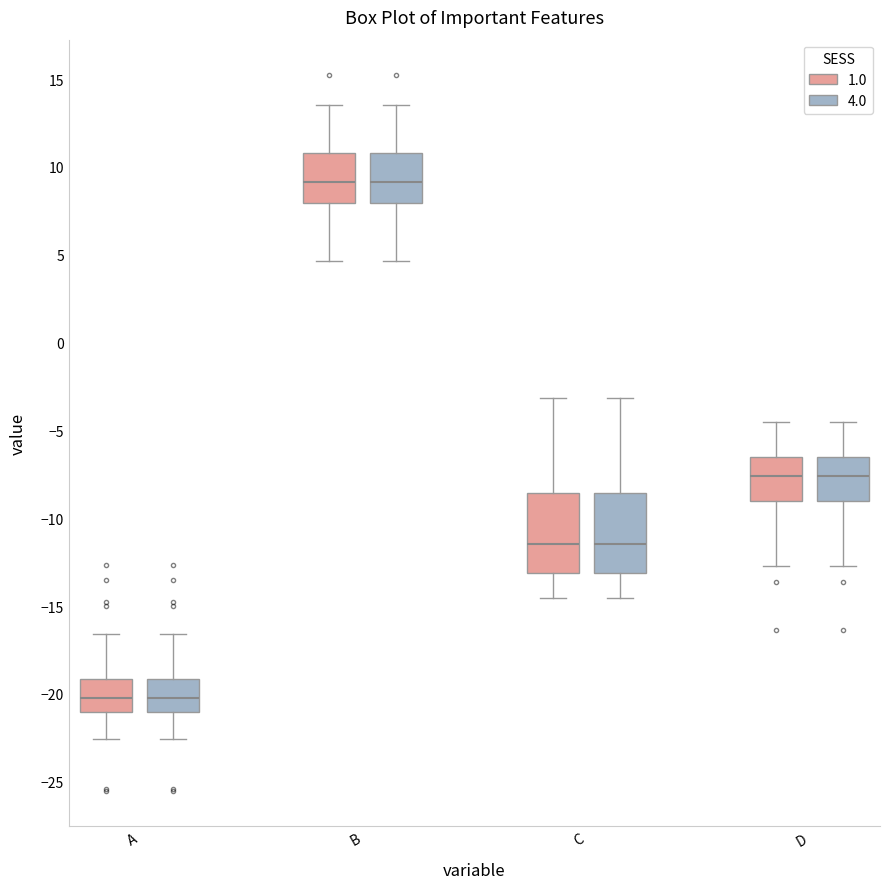

Reading left to right, read every box against the y-axis: the position of its median line, the range the box covers, and the ends of its whiskers. The values are not printed on the chart, so give them approximately, as read against the axis.

A (1.0): median -20.0, box -21.0 to -19.0, whiskers -22.5 to -16.5
A (4.0): median -20.0, box -21.0 to -19.0, whiskers -22.5 to -16.5
B (1.0): median 9.0, box 8.0 to 11.0, whiskers 4.5 to 13.5
B (4.0): median 9.0, box 8.0 to 11.0, whiskers 4.5 to 13.5
C (1.0): median -11.5, box -13.0 to -8.5, whiskers -14.5 to -3.0
C (4.0): median -11.5, box -13.0 to -8.5, whiskers -14.5 to -3.0
D (1.0): median -7.5, box -9.0 to -6.5, whiskers -12.5 to -4.5
D (4.0): median -7.5, box -9.0 to -6.5, whiskers -12.5 to -4.5